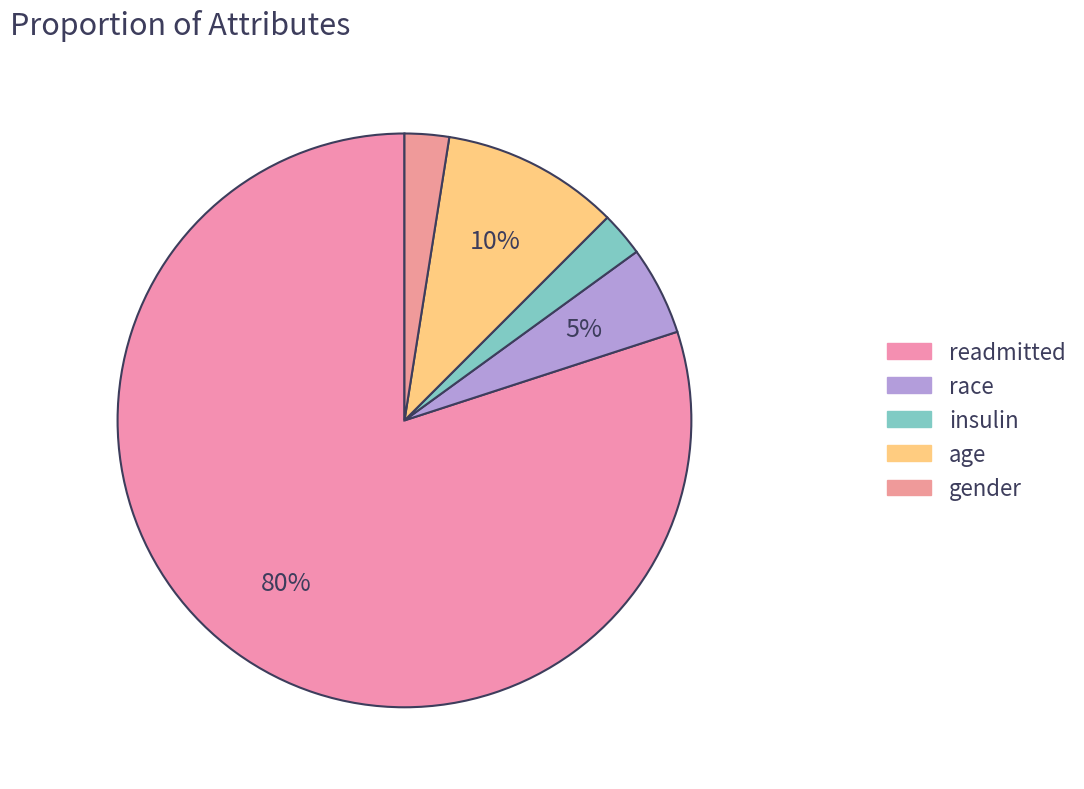

Which slice is the smallest?

insulin